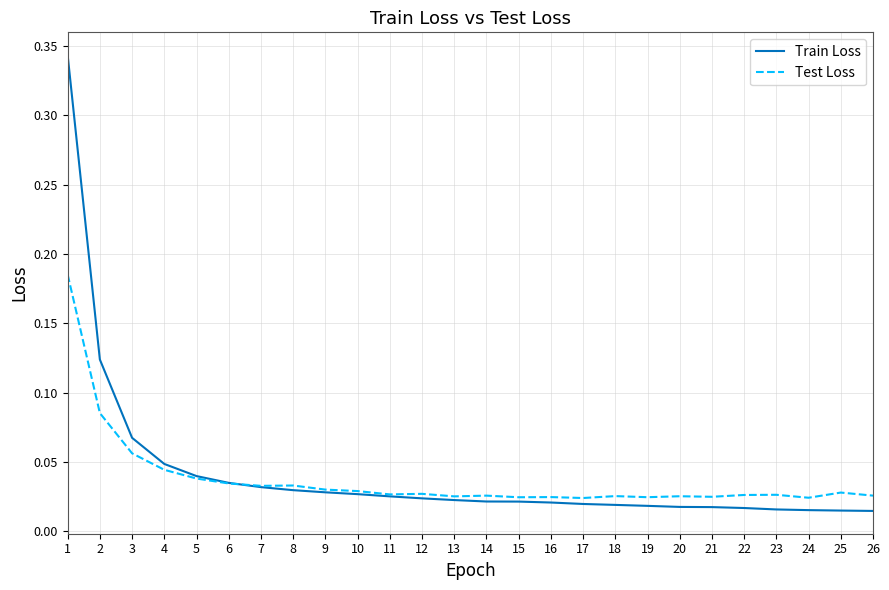

True or false: Train Loss and Test Loss cross at least once.

True